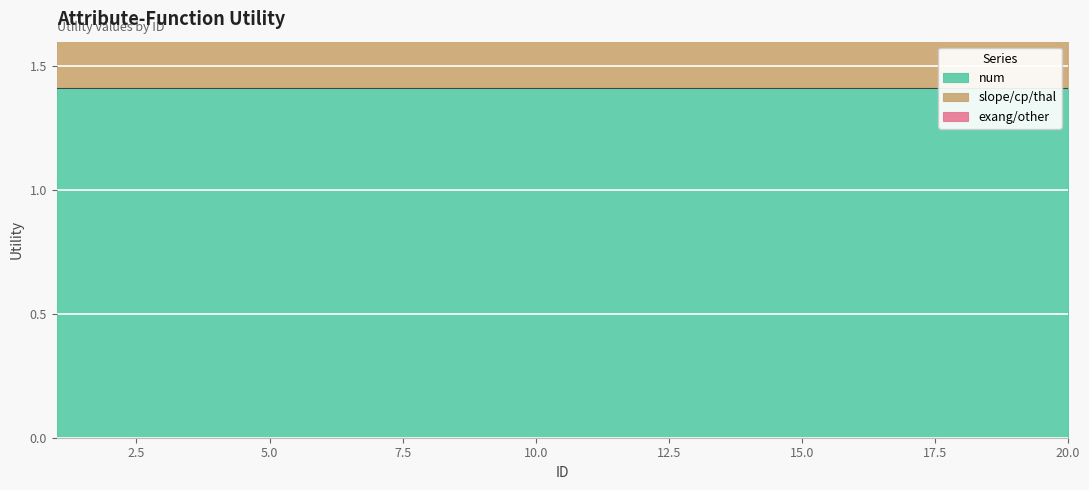

The slope/cp/thal series shows 0.9 at 16. True or false?

False